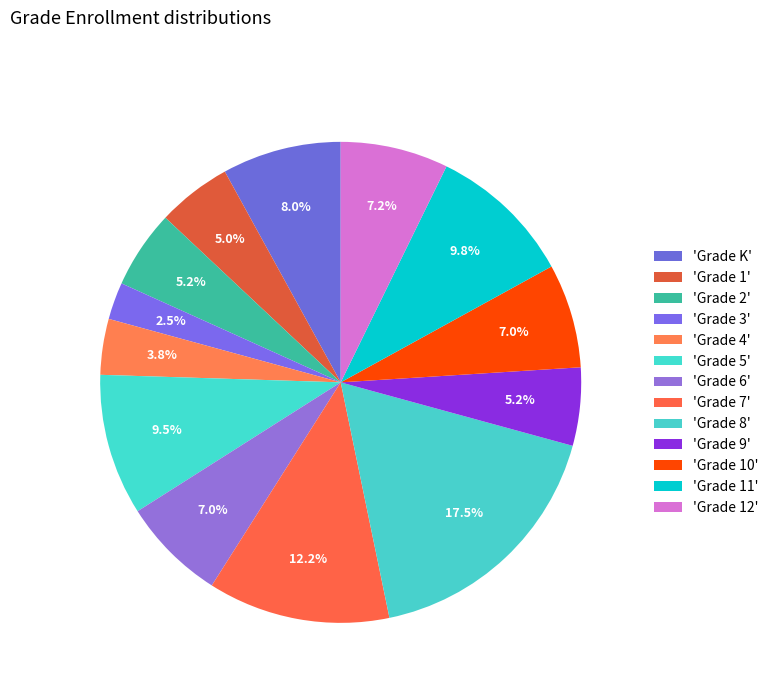

Which category has the smallest portion of the pie?

Grade 3